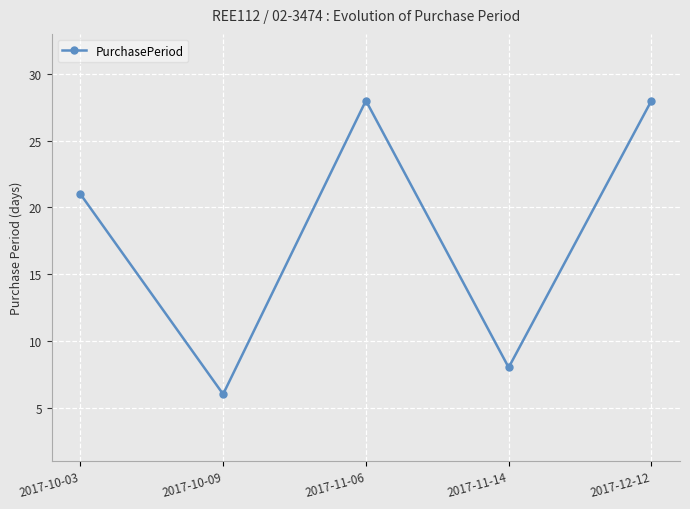

What is the difference between the values at 2017-12-12 and 2017-10-03?

7